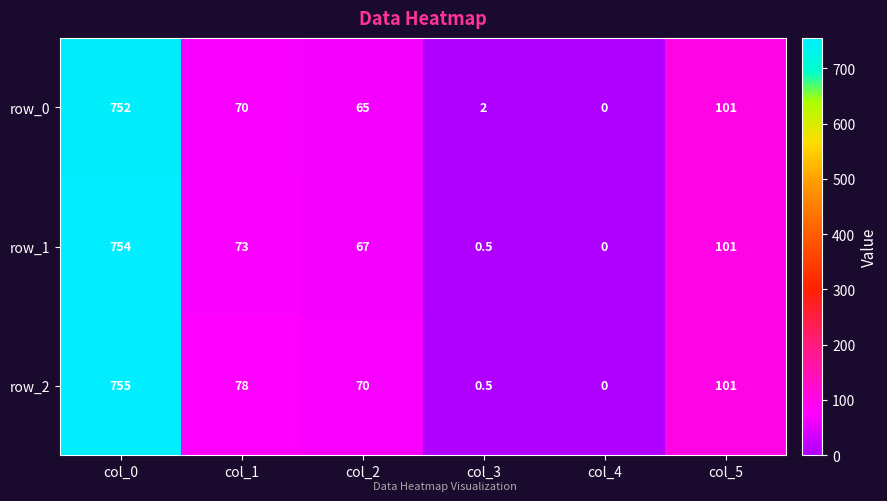

At which label does row_2 reach its minimum?

col_4